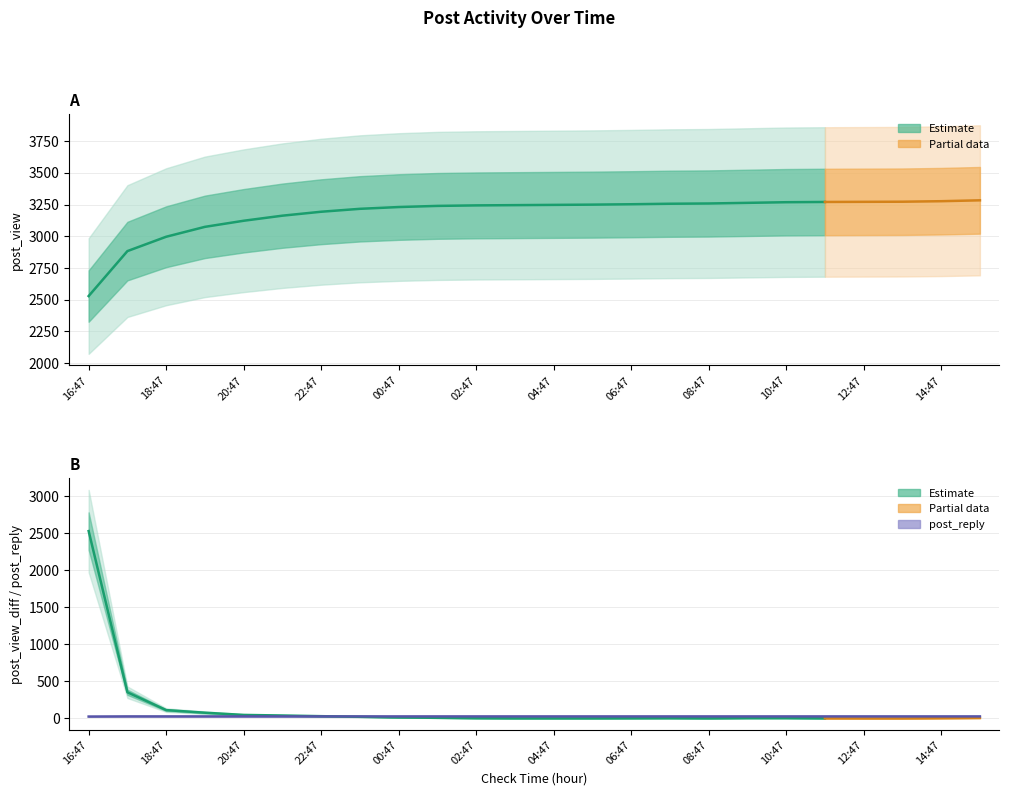

Reading left to right, extract all data points from this chart.

post_view: 2529	2883	2996	3074	3122	3162	3193	3216	3230	3239	3243	3245	3247	3249	3252	3256	3258	3263	3268	3270	3271	3272	3276	3283
post_view_diff: 2529	354	113	78	48	40	31	23	14	9	4	2	2	2	3	4	2	5	5	2	1	1	4	7
post_reply_diff: 26	2	0	0	0	0	0	0	0	0	0	0	0	0	0	0	0	0	0	0	0	0	0	0
post_reply: 26	28	28	28	28	28	28	28	28	28	28	28	28	28	28	28	28	28	28	28	28	28	28	28